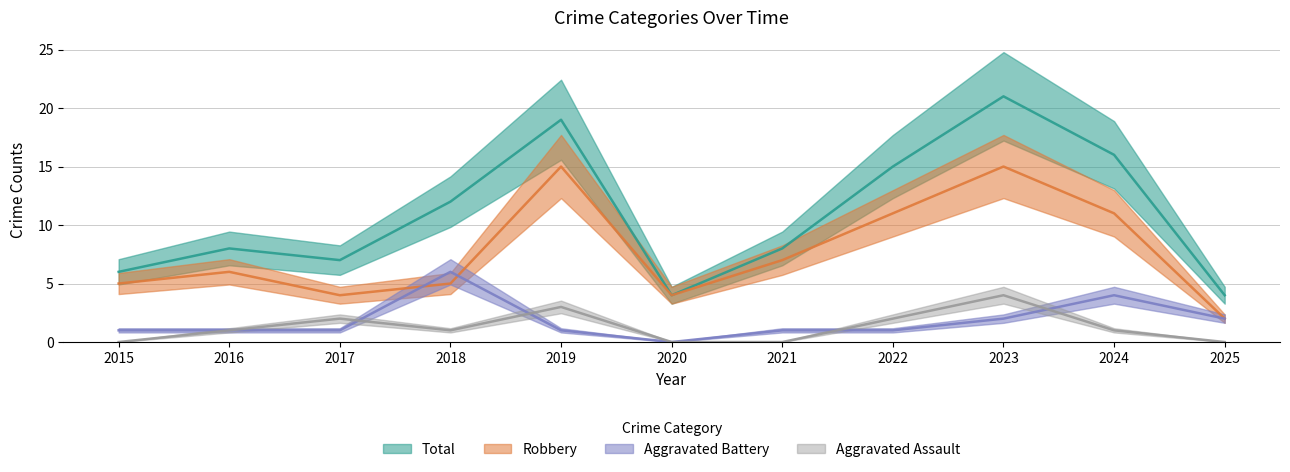

How many interior local valleys does the Robbery series have?

2